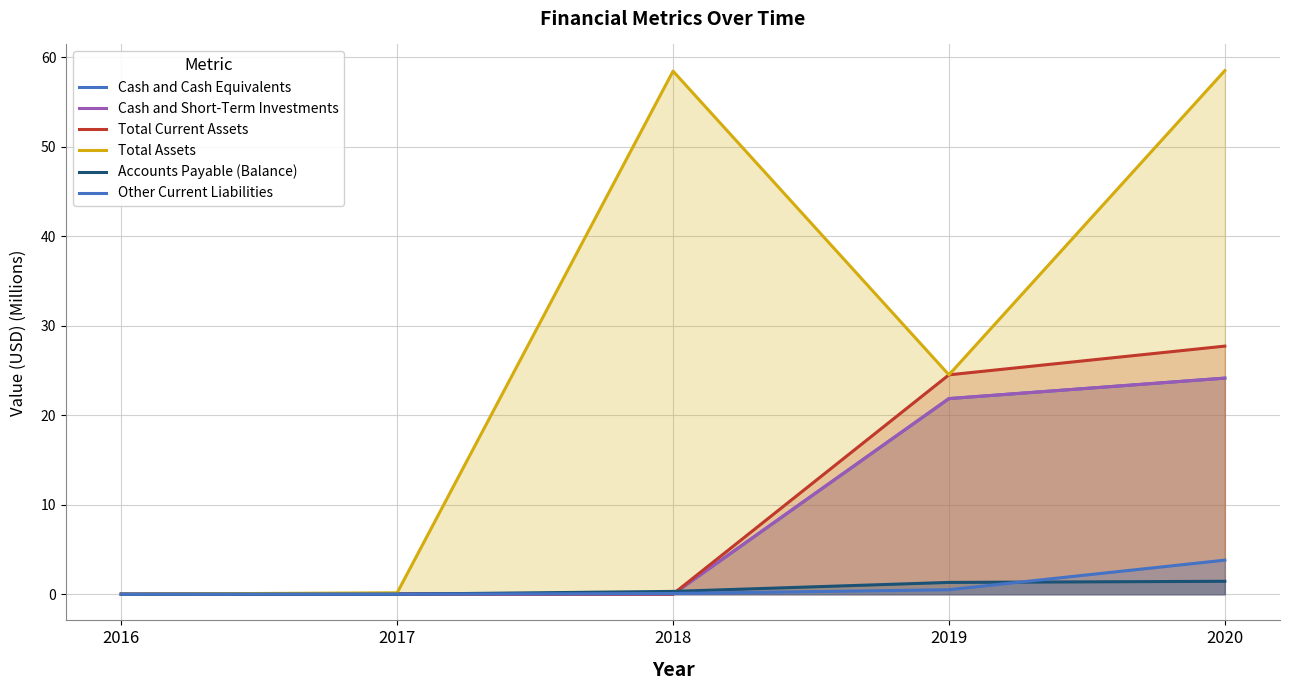

At which category does Cash and Short-Term Investments reach its first local valley?

2018